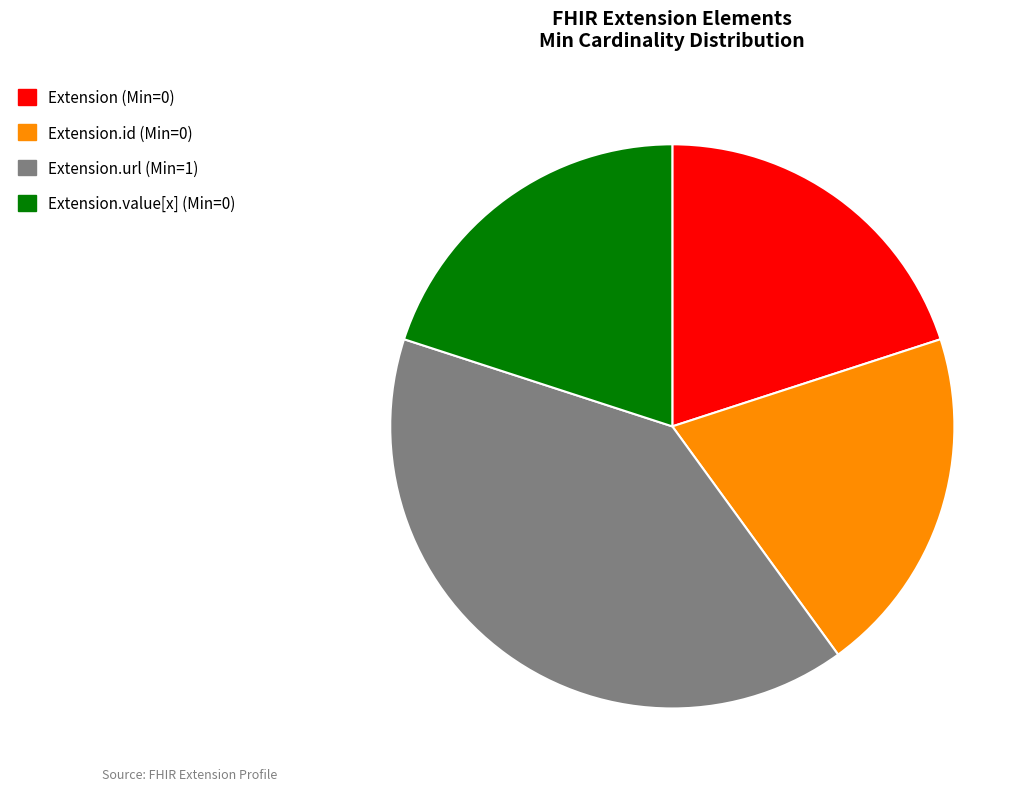

How many slices are in this pie chart?

4